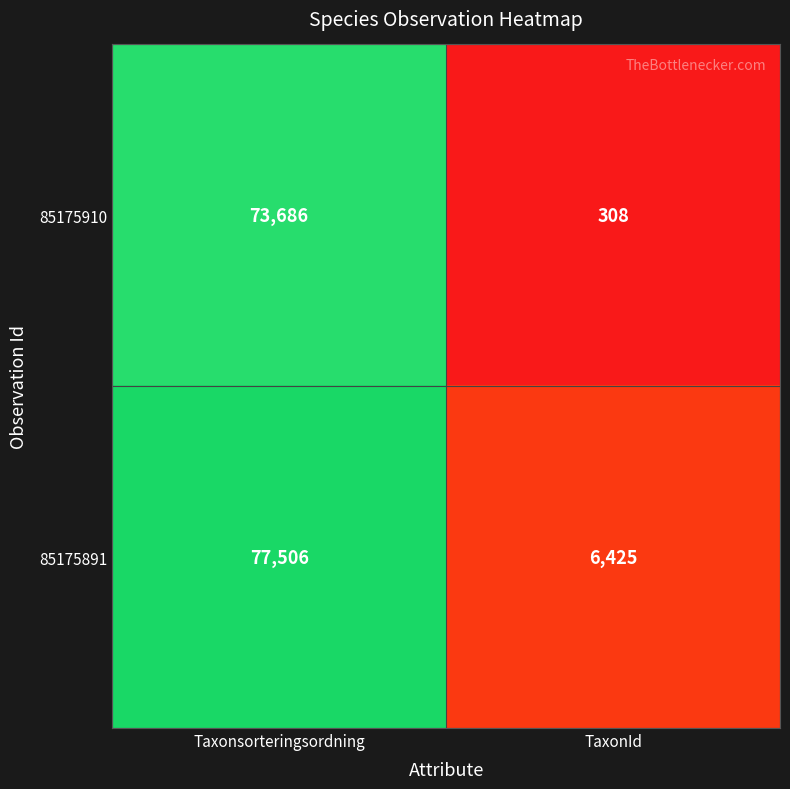

What is the difference between the maximum and minimum values in the 85175910 series?

73378